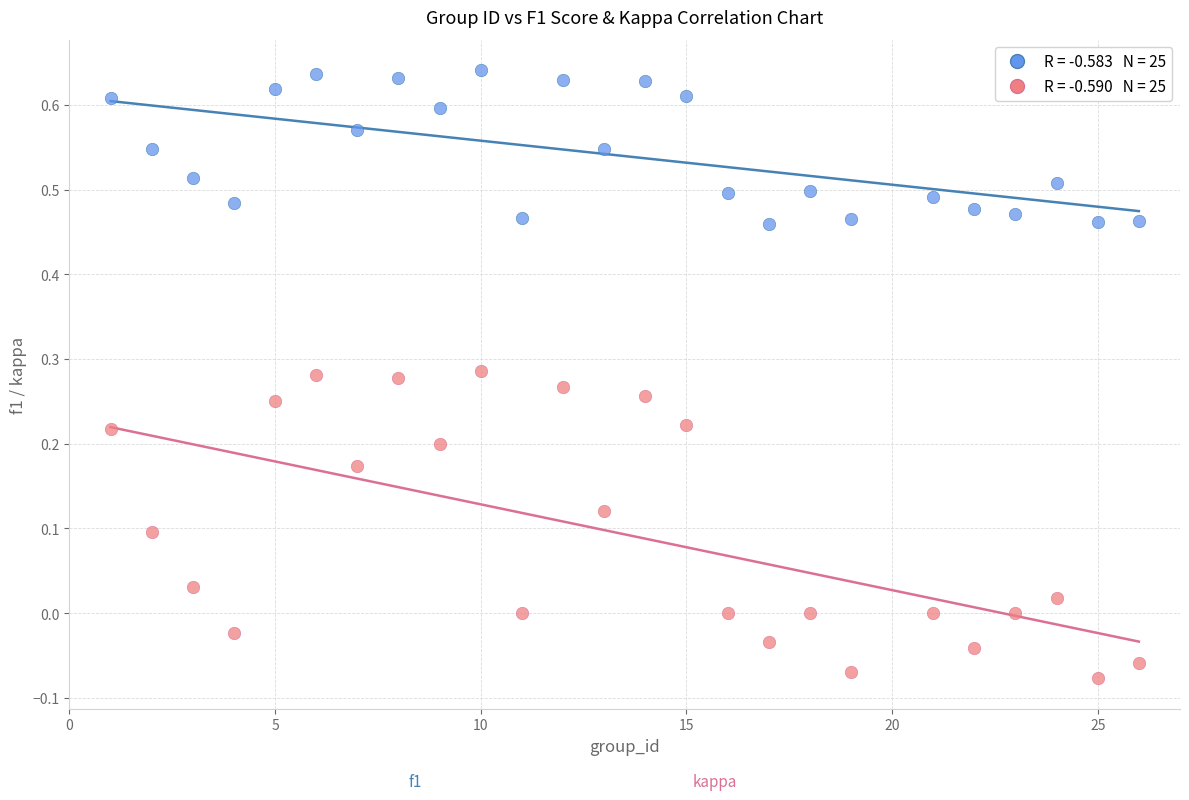

Across all data points, what is the range of X values (max minus min)?

25.0